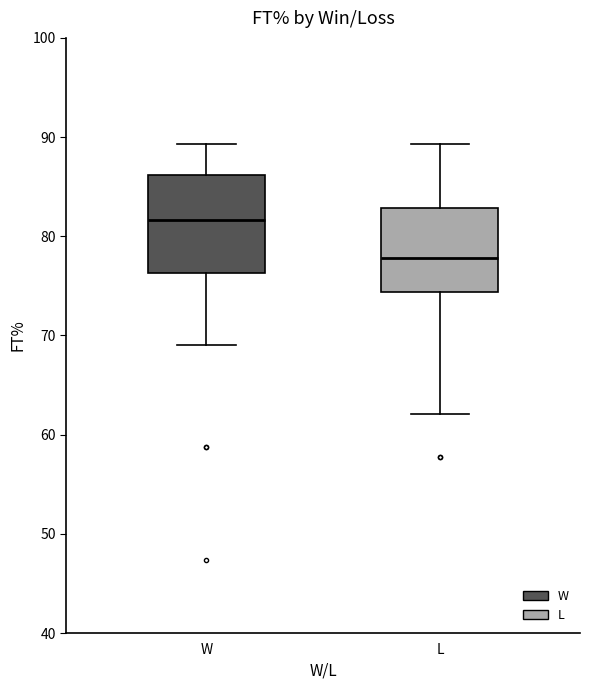

Reading left to right, read every box against the y-axis: the position of its median line, the range the box covers, and the ends of its whiskers. The values are not printed on the chart, so give them approximately, as read against the axis.

W: median 82, box 76 to 86, whiskers 69 to 89
L: median 78, box 74 to 83, whiskers 62 to 89